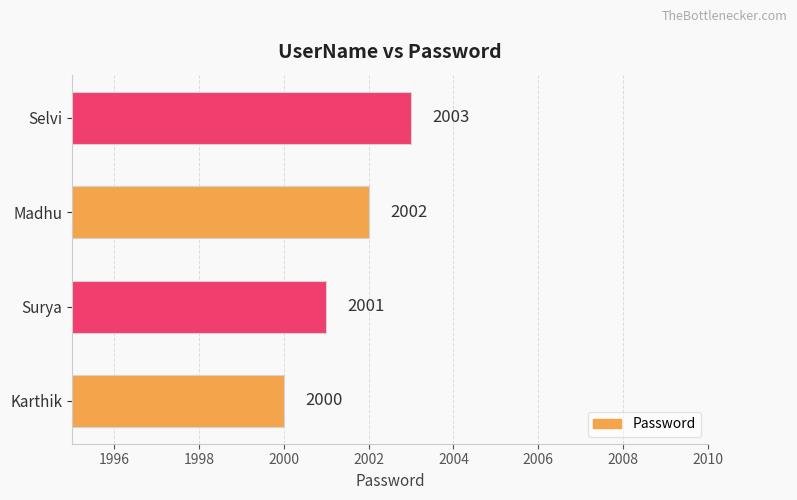

Is it true that the value at Surya is 759?

False